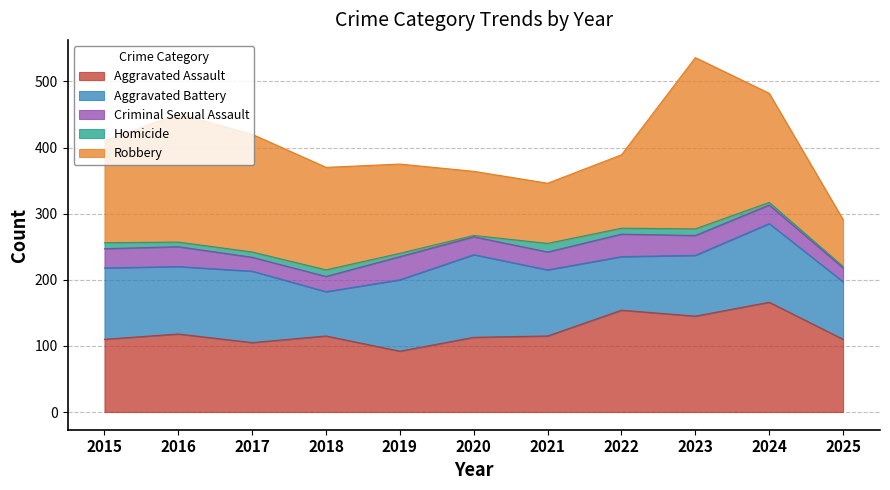

Which category has the lowest value in the Aggravated Assault series?

2019